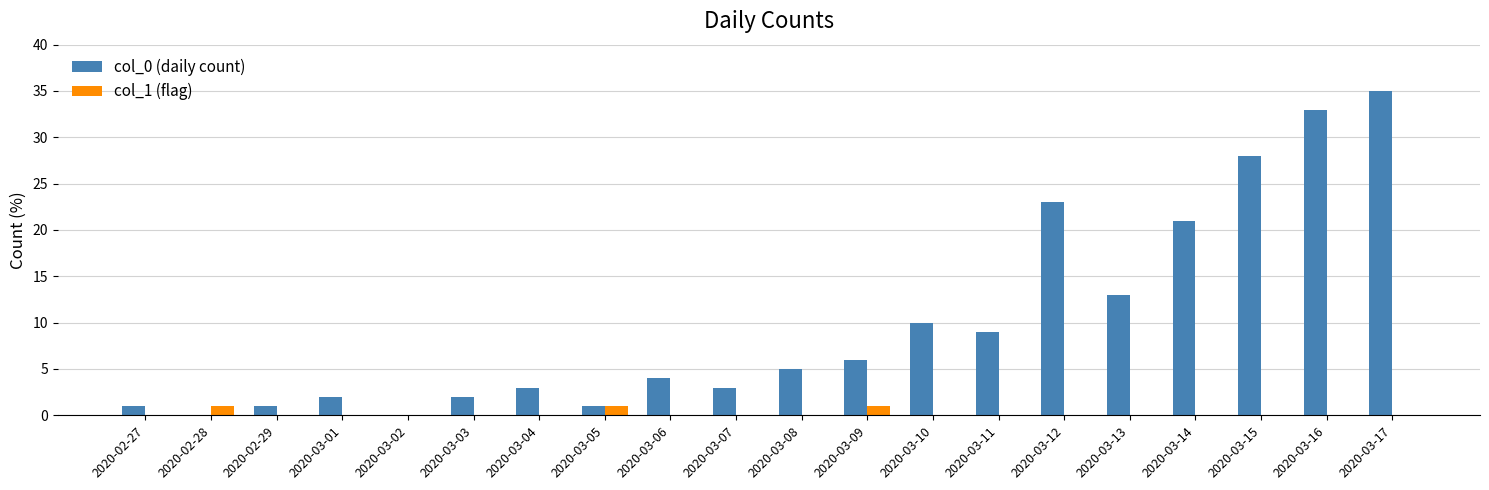

What is the maximum value shown in the chart?

35